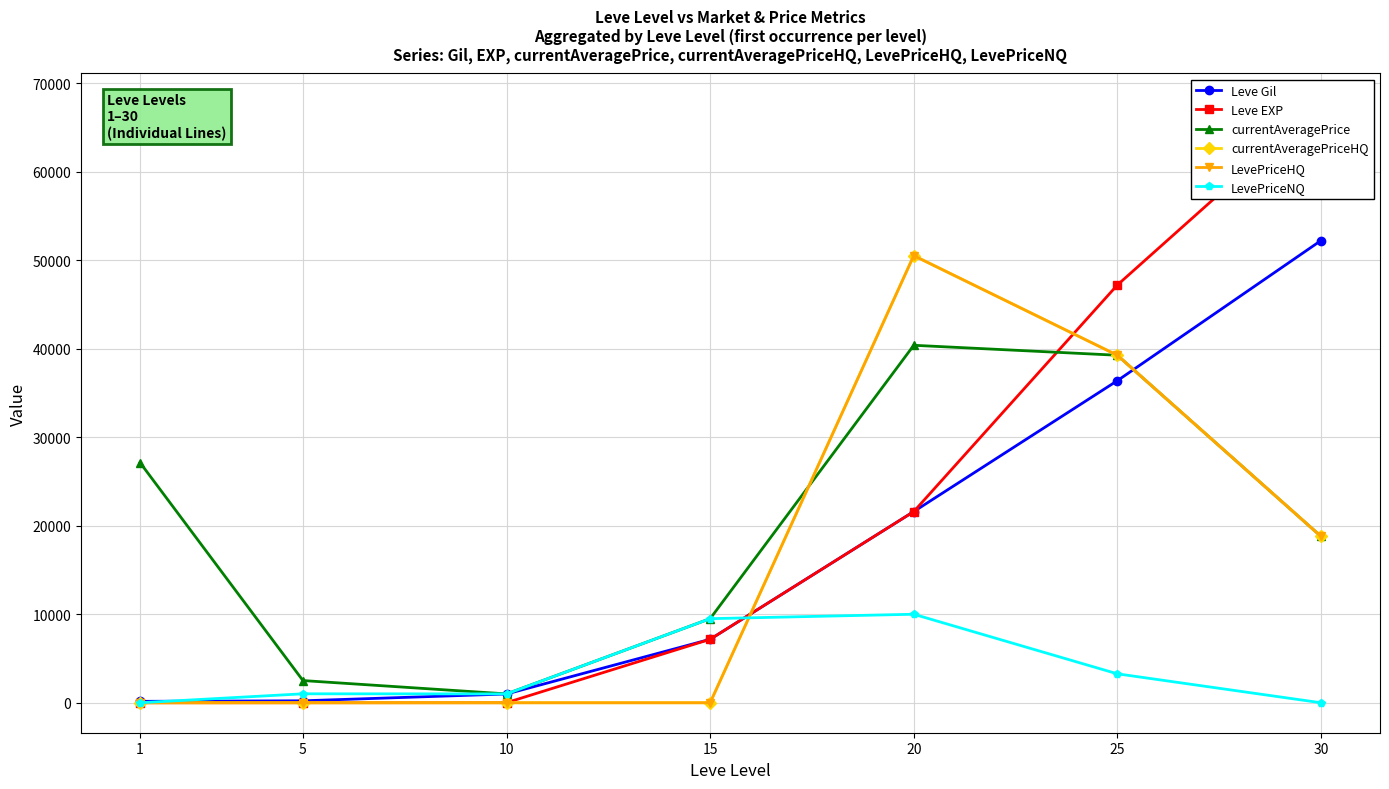

Reading left to right, transcribe all the data shown in this chart.

Leve Gil: 160.0	220.0	990.0	7170.0	21600.0	36390.0	52220.0
Leve EXP: 1.0	5.0	9.0	7170.0	21600.0	47200.0	67730.0
currentAveragePrice: 27128.0	2507.0	1000.0	9500.0	40389.2	39263.3	18800.0
currentAveragePriceHQ: 0.0	0.0	0.0	0.0	50519.0	39263.3	18800.0
LevePriceHQ: 0.0	0.0	0.0	0.0	50519.0	39263.3	18800.0
LevePriceNQ: 0.0	1010.6	1000.0	9500.0	10000.0	3268.5	0.0